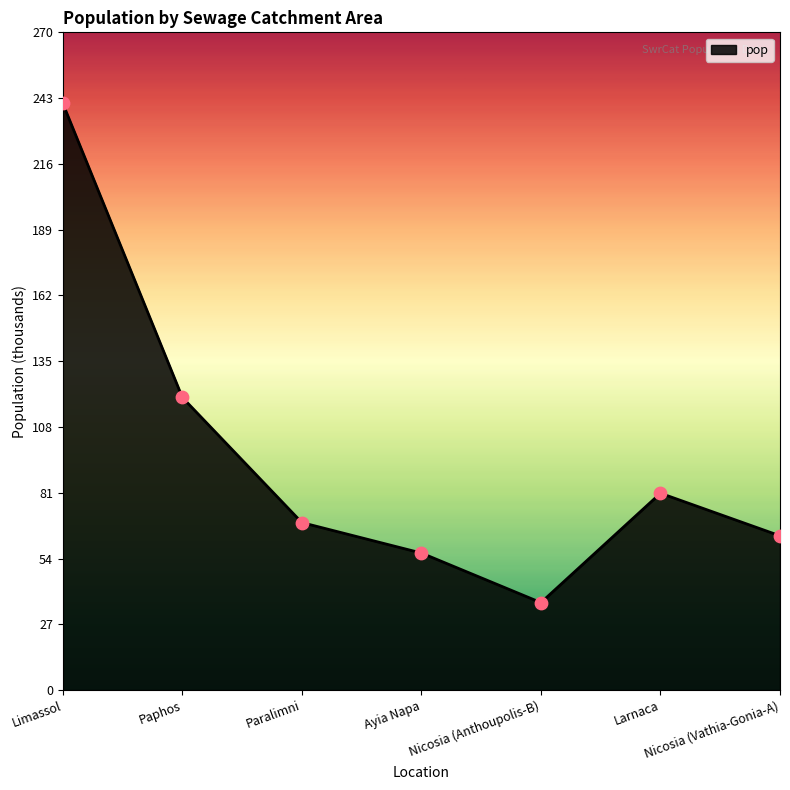

What is the change in value from Paphos to Nicosia (Anthoupolis-B)?

-84.2